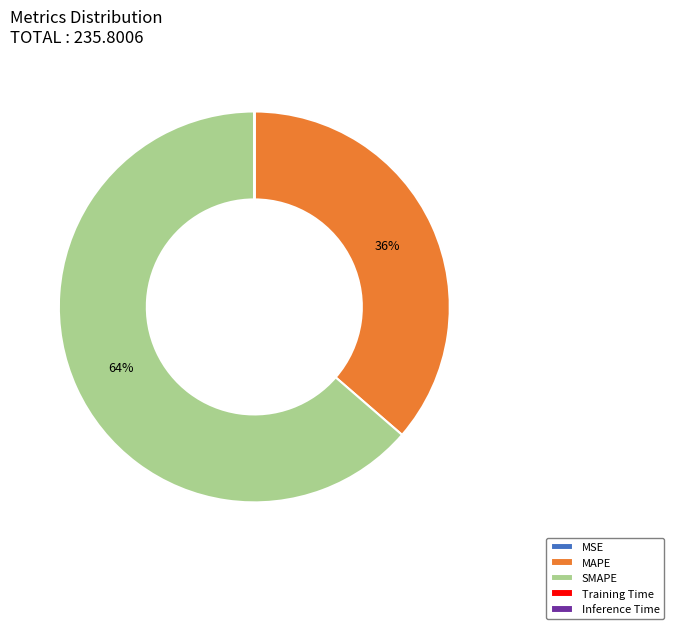

Between MAPE and SMAPE, which is larger?

SMAPE